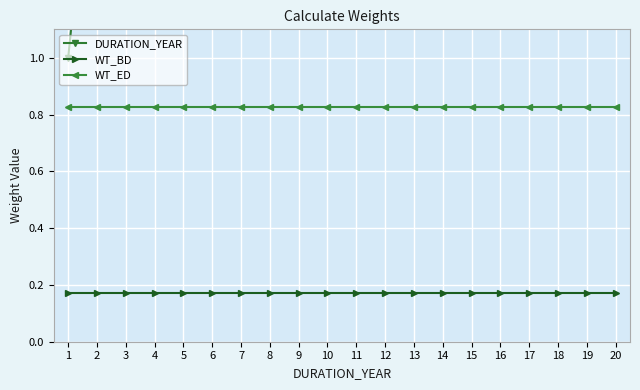

List the series in order of their peak value, highest first.

DURATION_YEAR, WT_ED, WT_BD